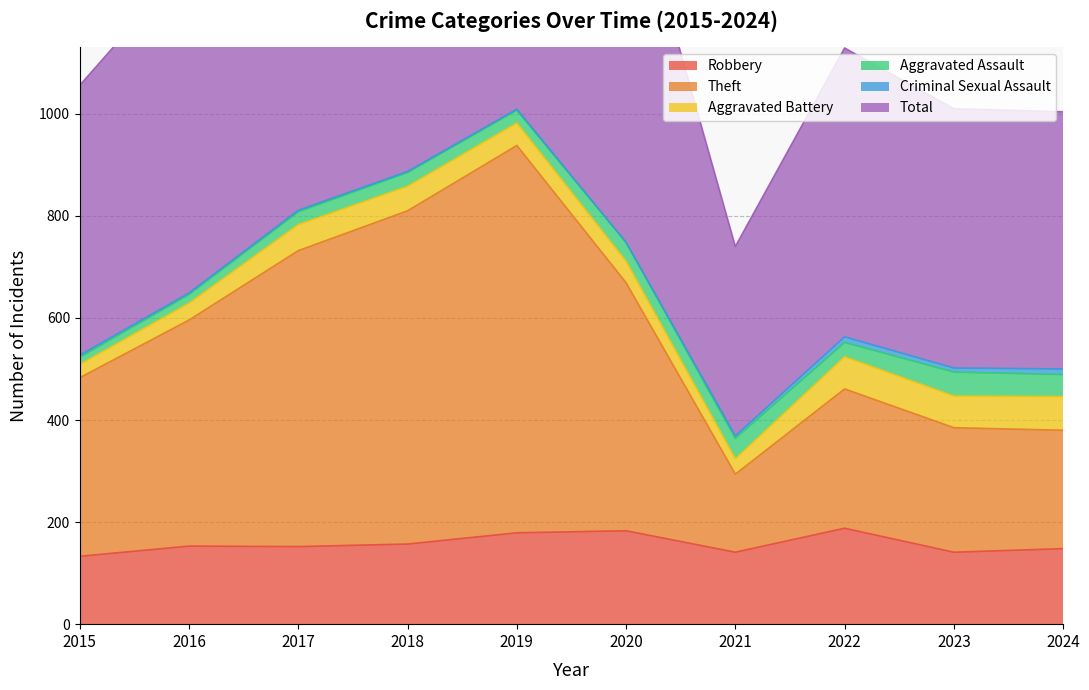

Read the Robbery value at 2022, to the nearest 10.

190